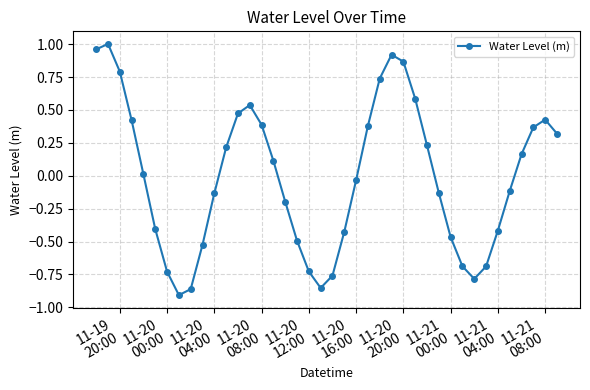

How many points are lower than both their immediate neighbors (excluding endpoints)?

3